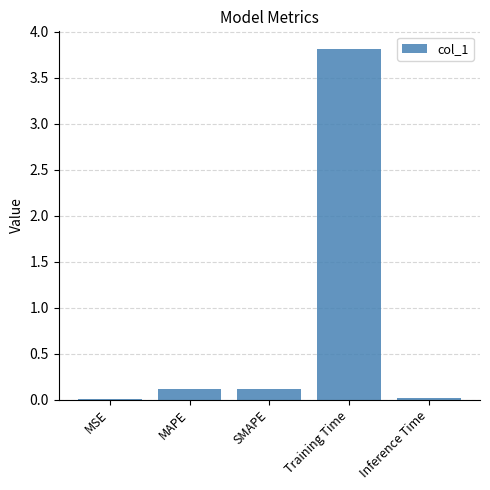

The chart shows a value of 0.1 at SMAPE. True or false?

True